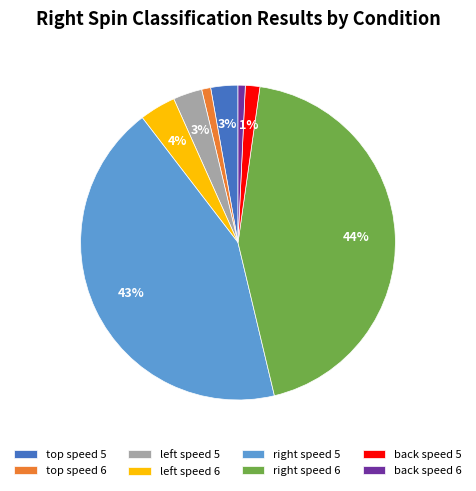

The back speed 5 slice represents 1% of the pie. True or false?

True